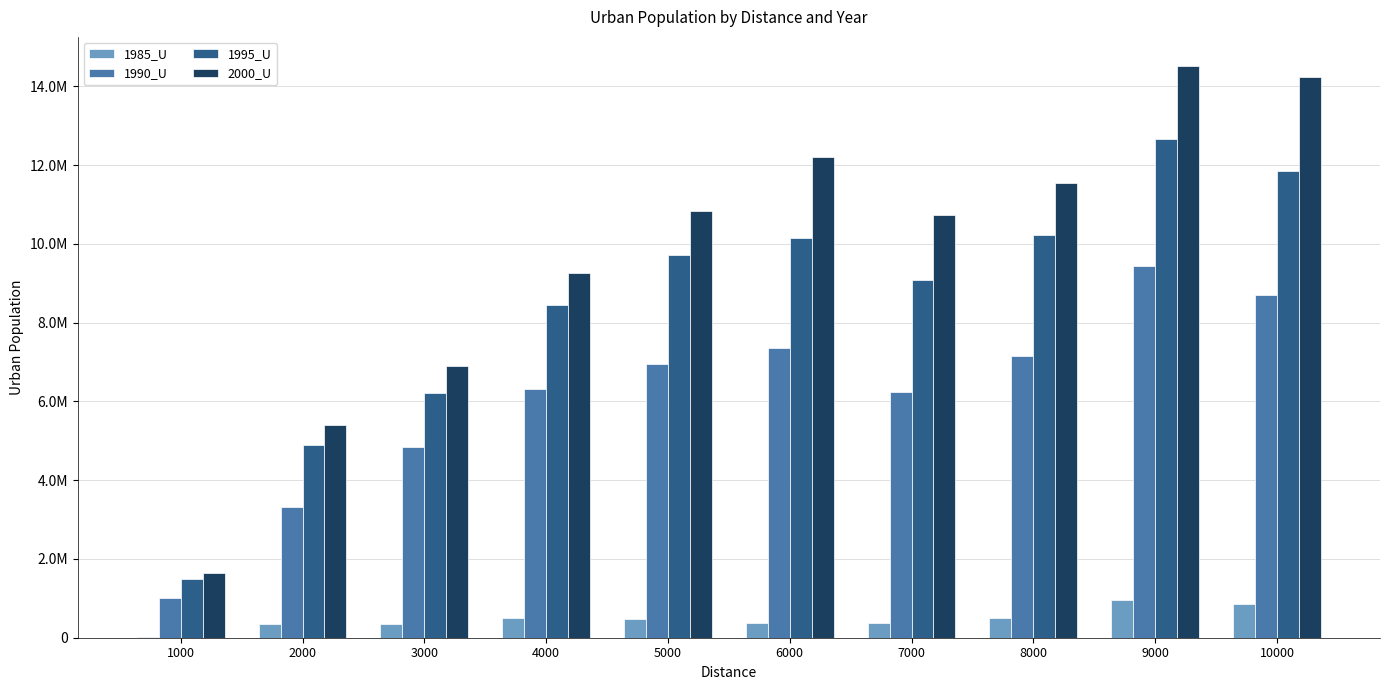

Reading left to right, list all the values displayed in this chart.

1985_U: 1000=9565	2000=343489	3000=338895	4000=488850	5000=468507	6000=373150	7000=371502	8000=500285	9000=953145	10000=854870
1990_U: 1000=1001704	2000=3308432	3000=4856495	4000=6305220	5000=6953118	6000=7365279	7000=6251653	8000=7153409	9000=9433647	10000=8703385
1995_U: 1000=1488627	2000=4882840	3000=6226537	4000=8439536	5000=9715028	6000=10149264	7000=9084480	8000=10225064	9000=12658459	10000=11855315
2000_U: 1000=1632218	2000=5395993	3000=6909688	4000=9269760	5000=10833586	6000=12213453	7000=10747040	8000=11548434	9000=14533275	10000=14247766